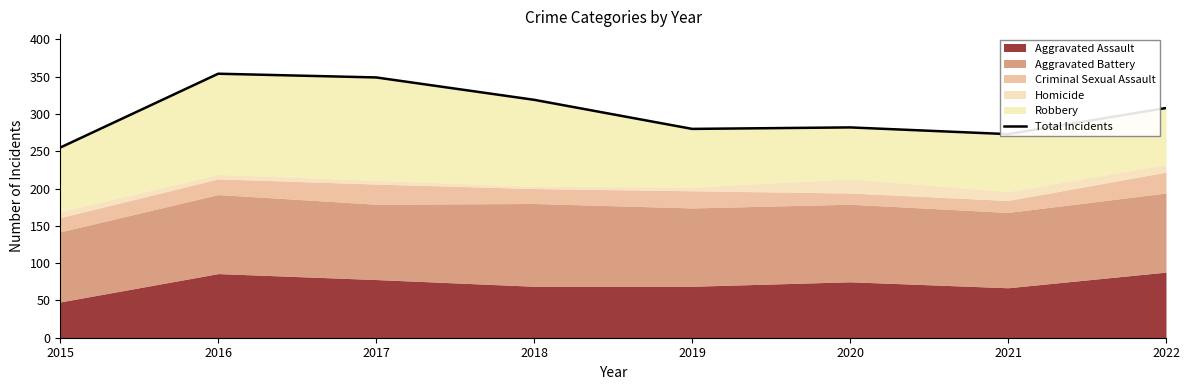

How many points are lower than both their immediate neighbors (excluding endpoints)?

2